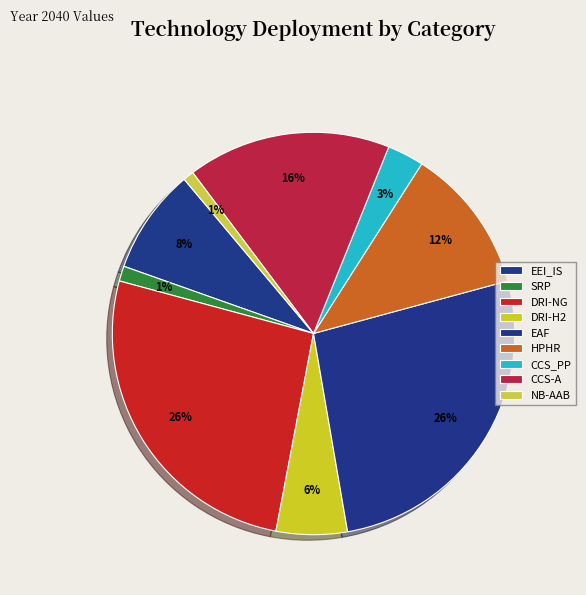

What percentage is the SRP slice, to the nearest percent?

1%